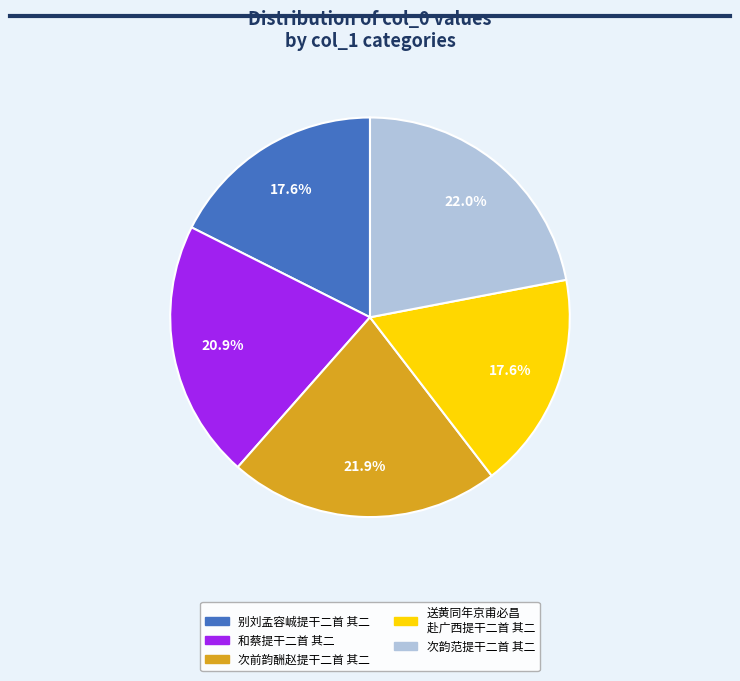

Does any single category account for the majority?

No